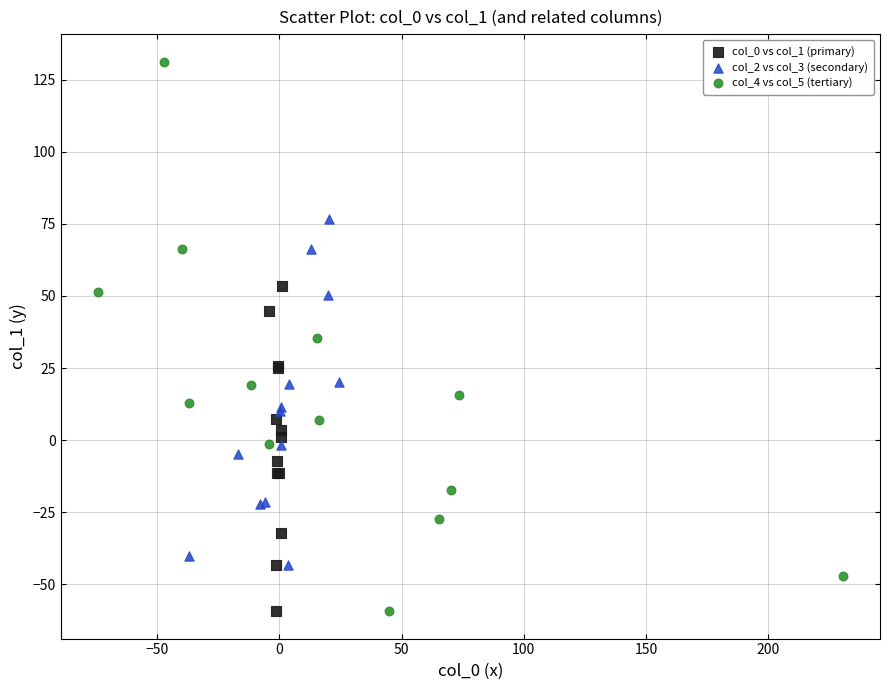

Which series contains the highest Y value?

col_4 vs col_5 (tertiary)